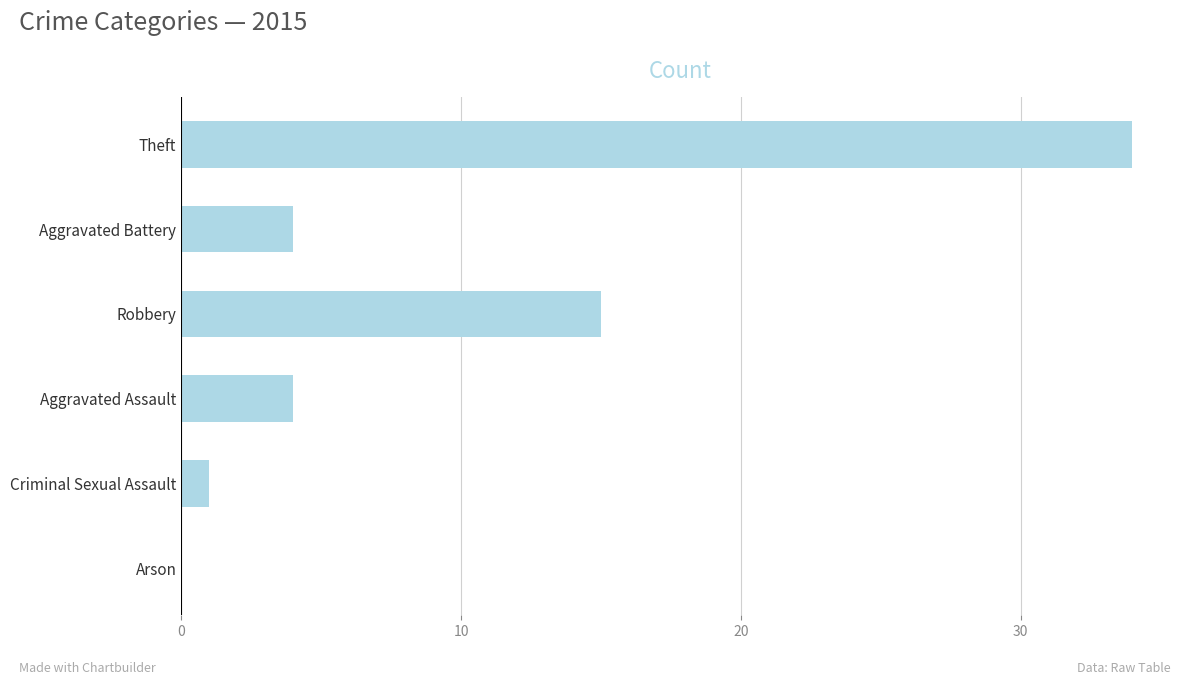

What is the average value?

10